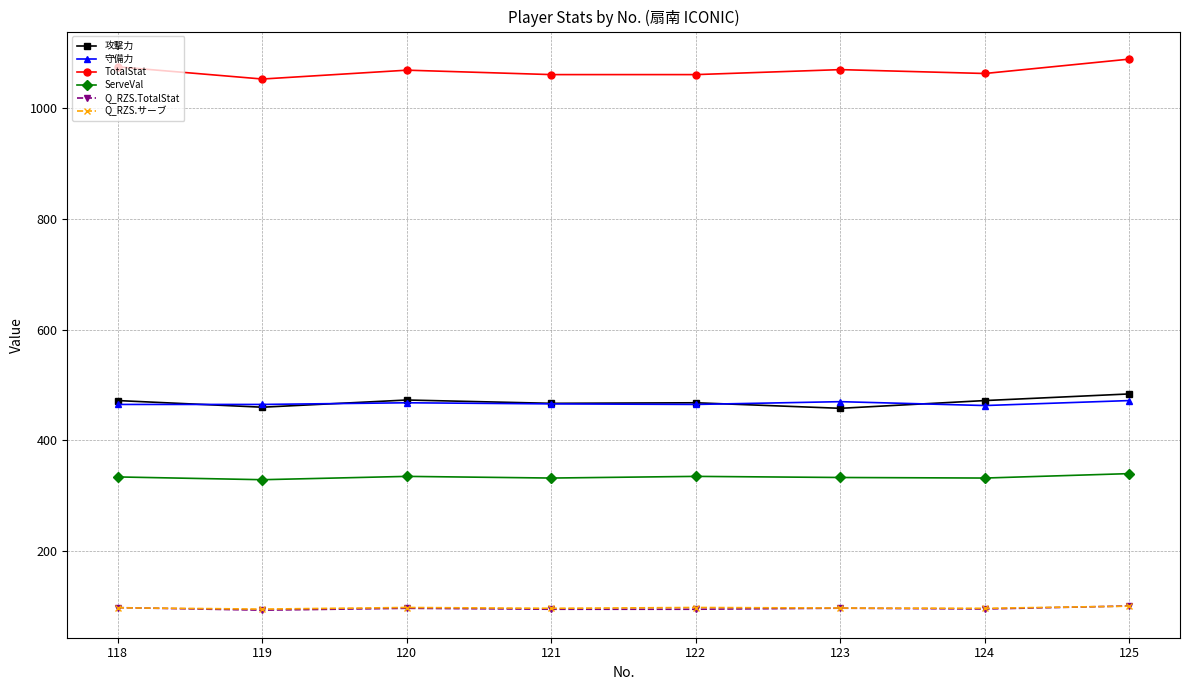

True or false: TotalStat and Q_RZS.TotalStat intersect in this chart.

False